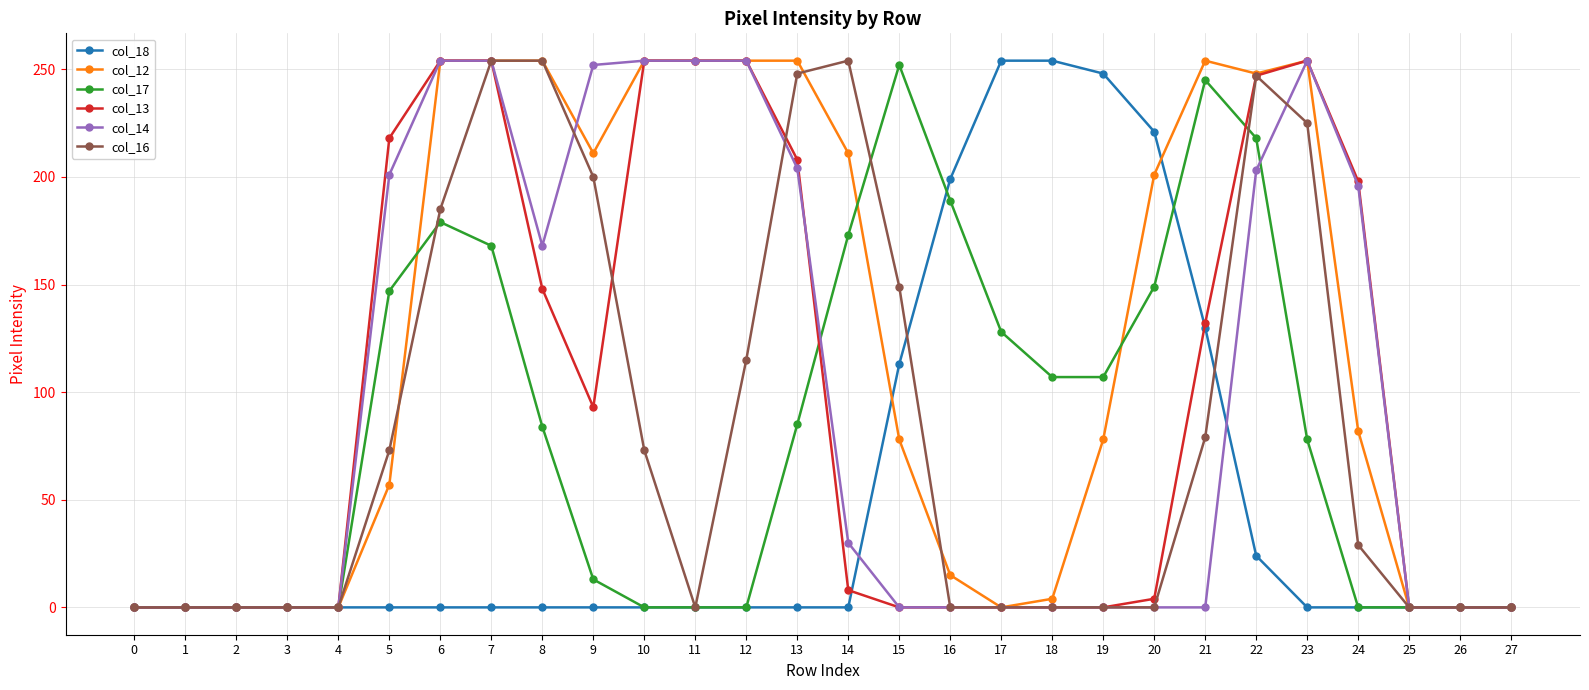

True or false: col_17 has more than 2 points higher than both neighbors.

True